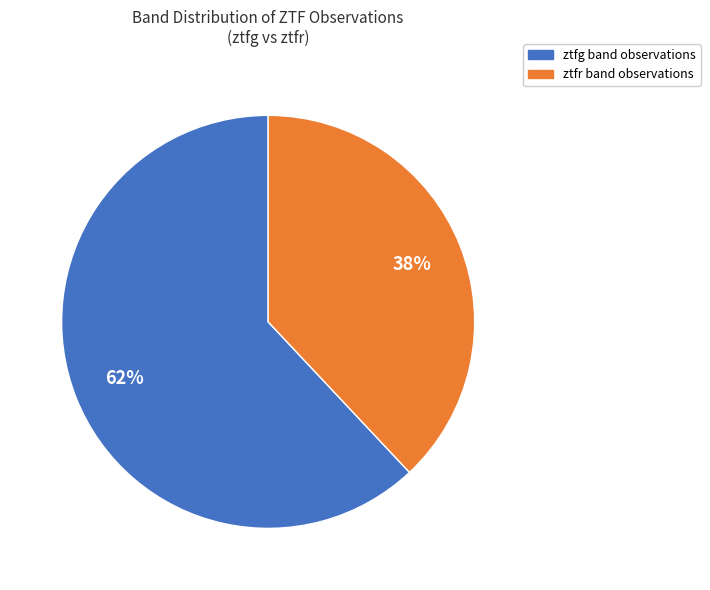

How many segments does this pie chart have?

2